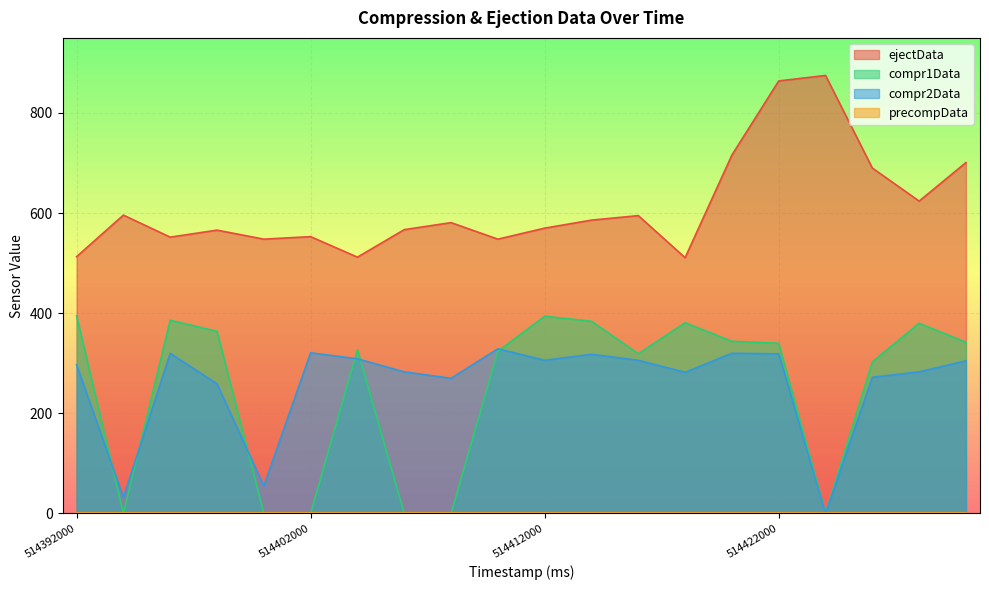

True or false: ejectData has more than 1 interior local peaks.

True